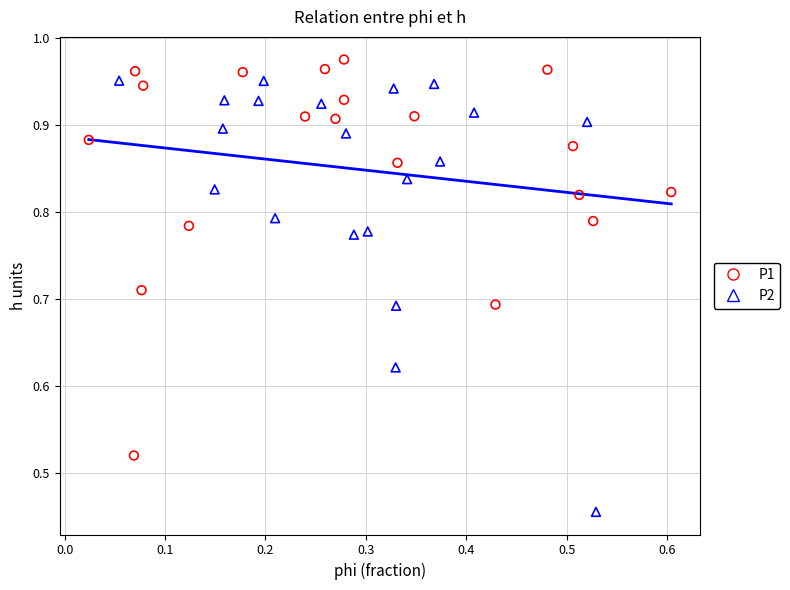

What are all the series names shown in the legend?

P1, P2